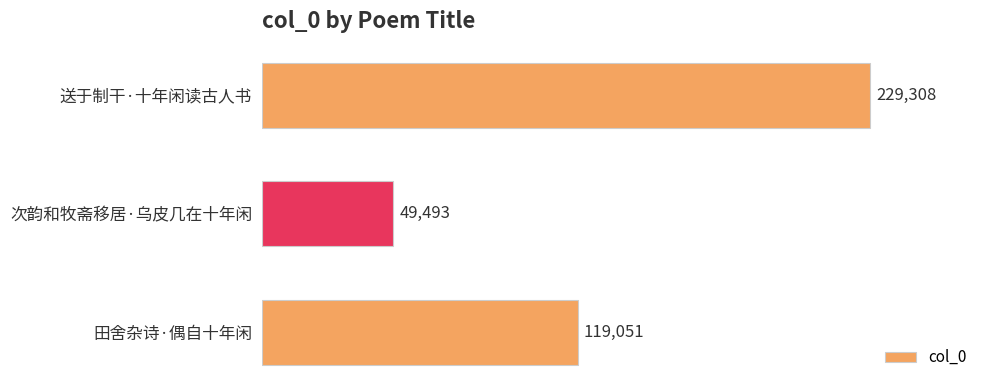

What is the average value?

132617